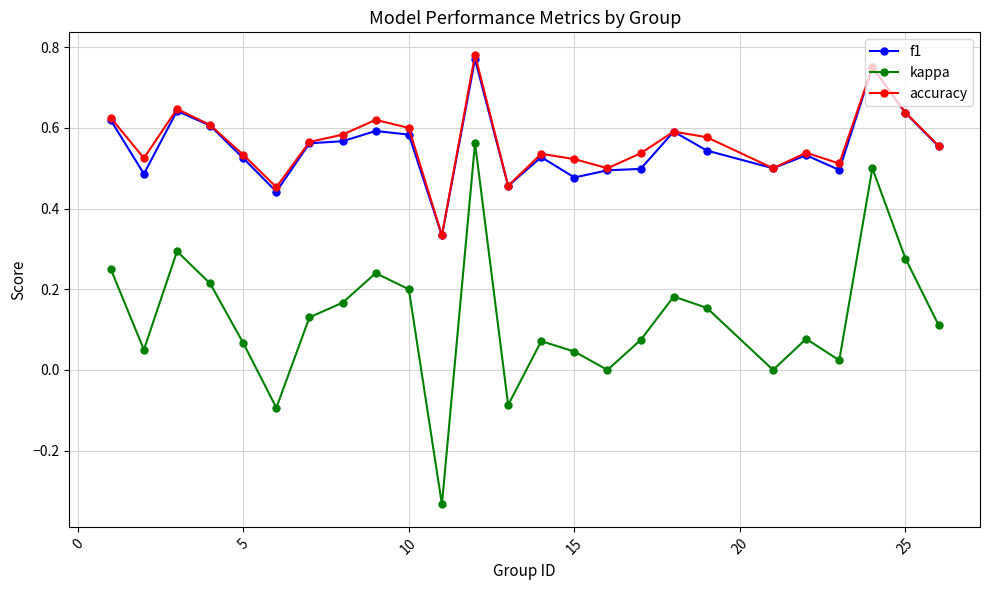

Which series has the widest spread of values?

kappa